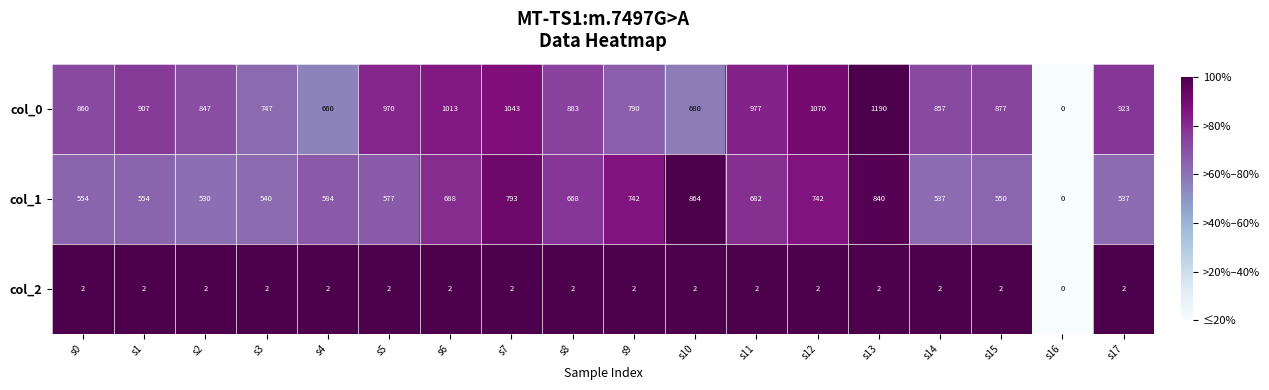

At s7, list the series in order from largest to smallest.

col_0, col_1, col_2